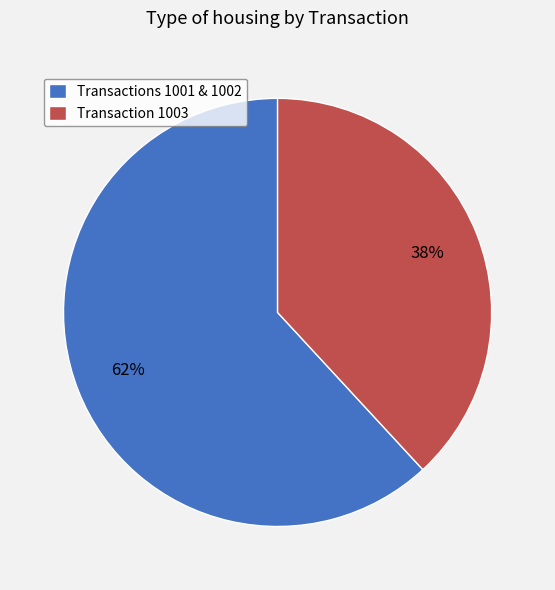

To the nearest percent, what is the difference between the Transactions 1001 & 1002 and Transaction 1003 slice percentages?

24%